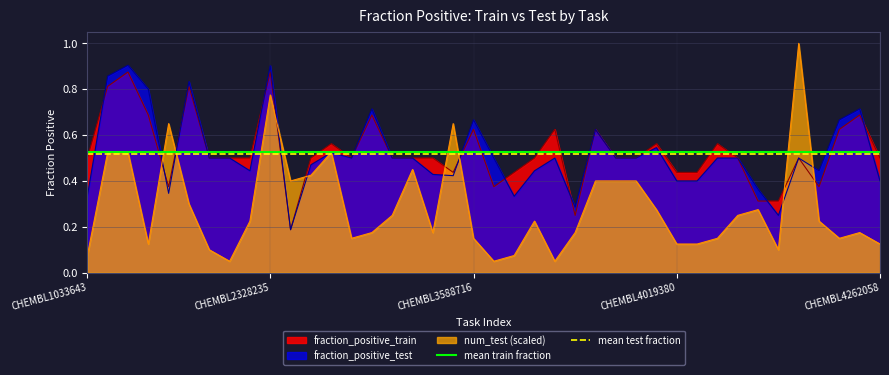

True or false: fraction_positive_train has a value of 0.5 at CHEMBL1033643.

True